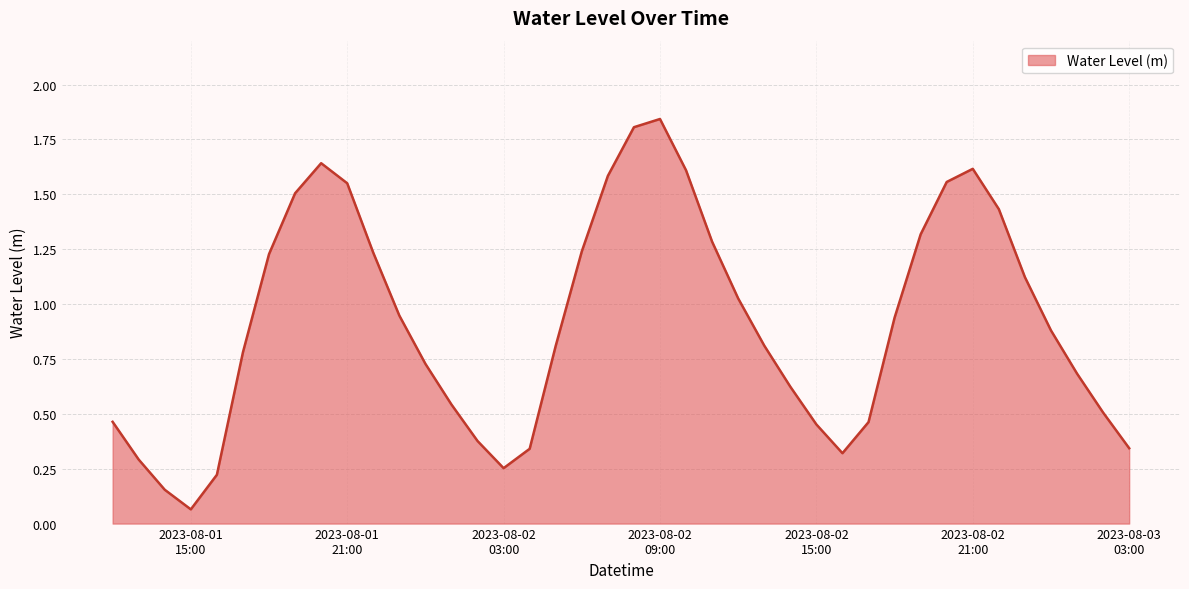

What is the label of the 21st point from the right?

2023-08-02 07:00:00